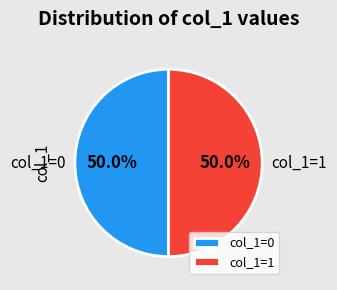

Approximately how many times larger is the value at col_1=0 compared to col_1=1?

1.0